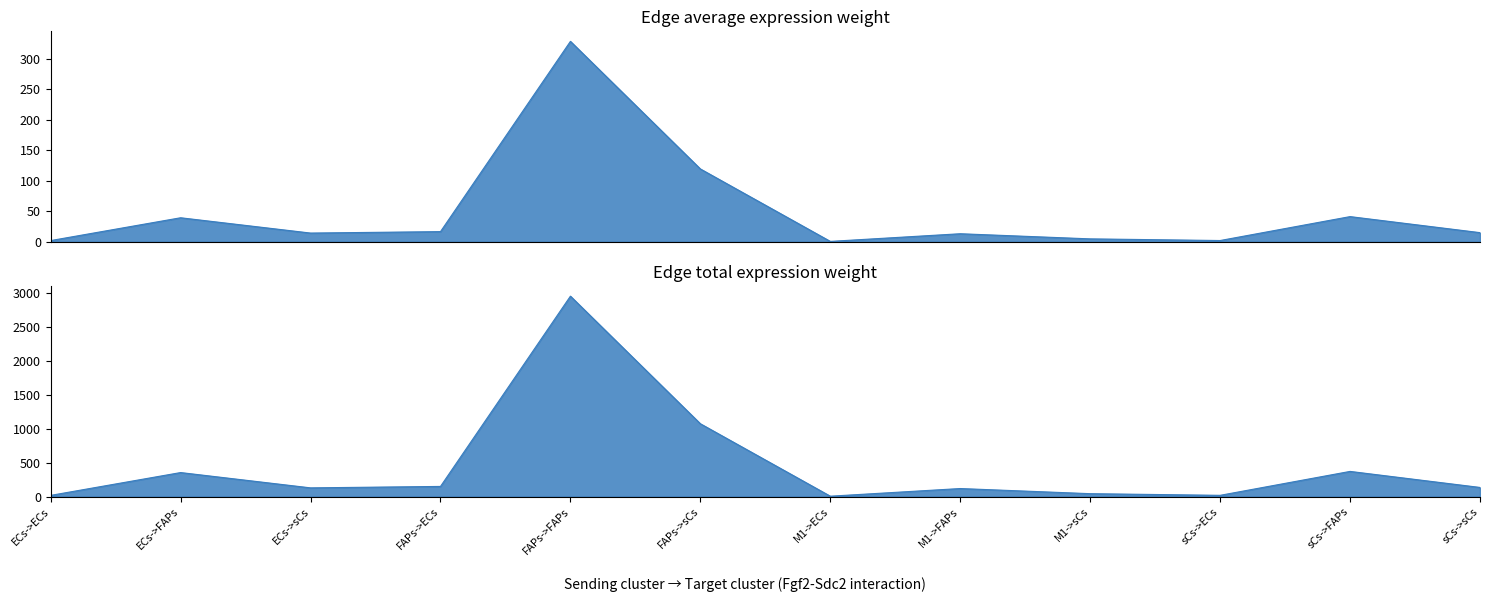

What are all the series names shown in the legend?

Edge average expression weight, Edge total expression weight